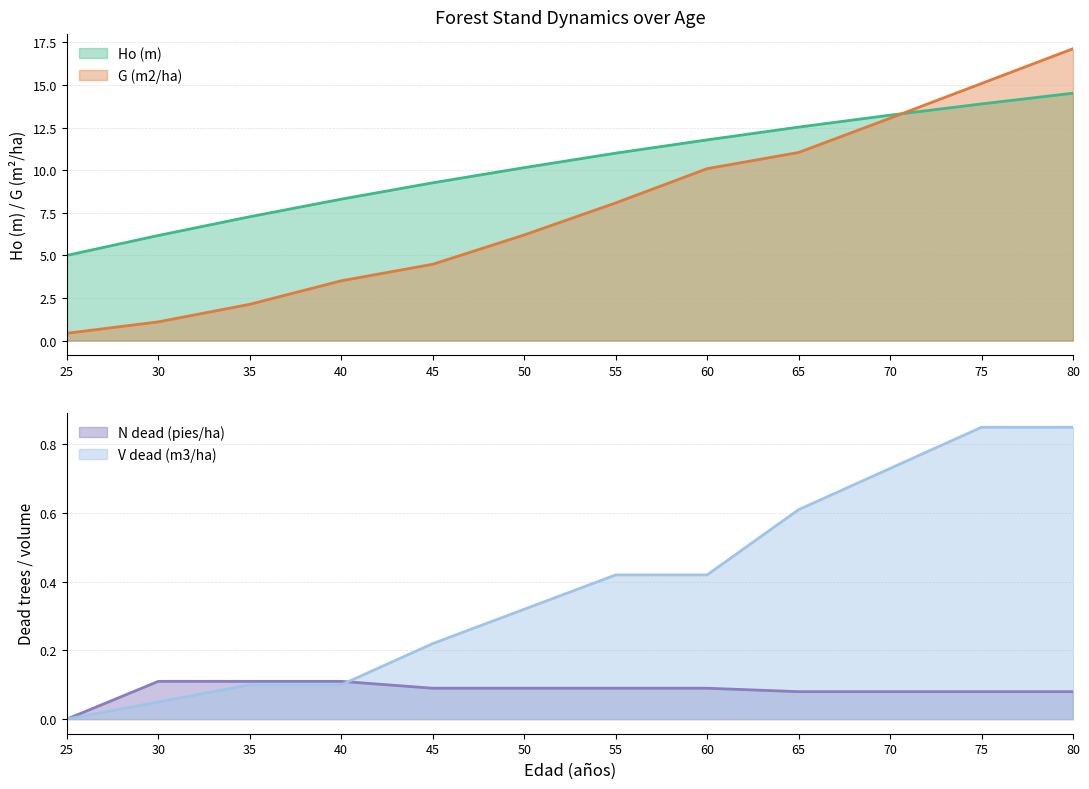

What is the spread (max minus min) of values at 35?

7.2